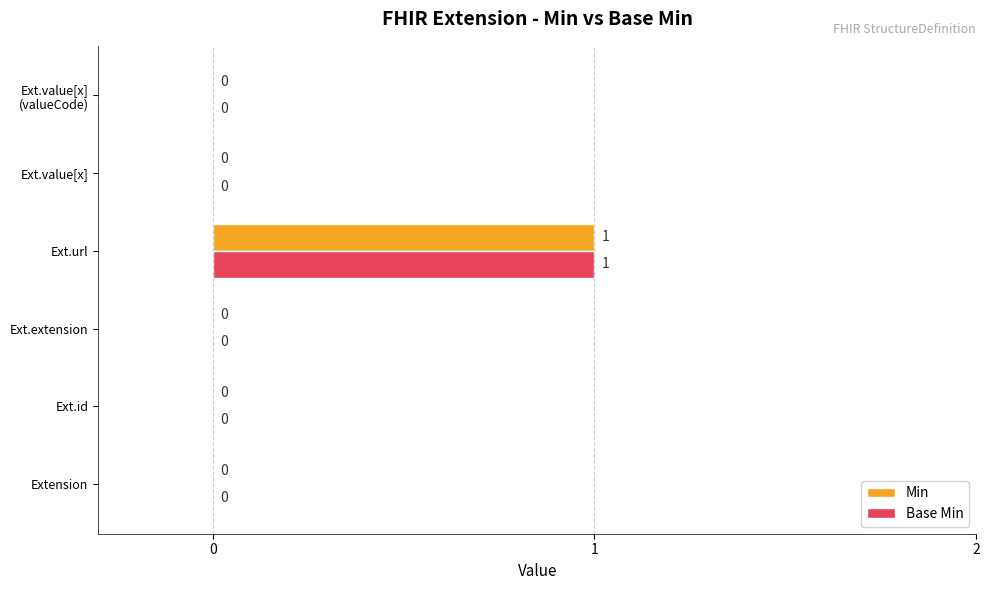

At which category is the sum across all series the highest?

Ext.url